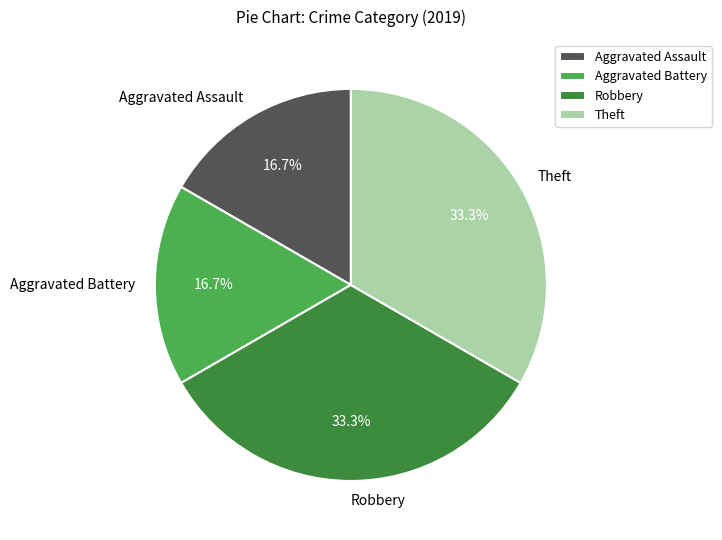

Does Robbery account for over 50% of the chart?

No